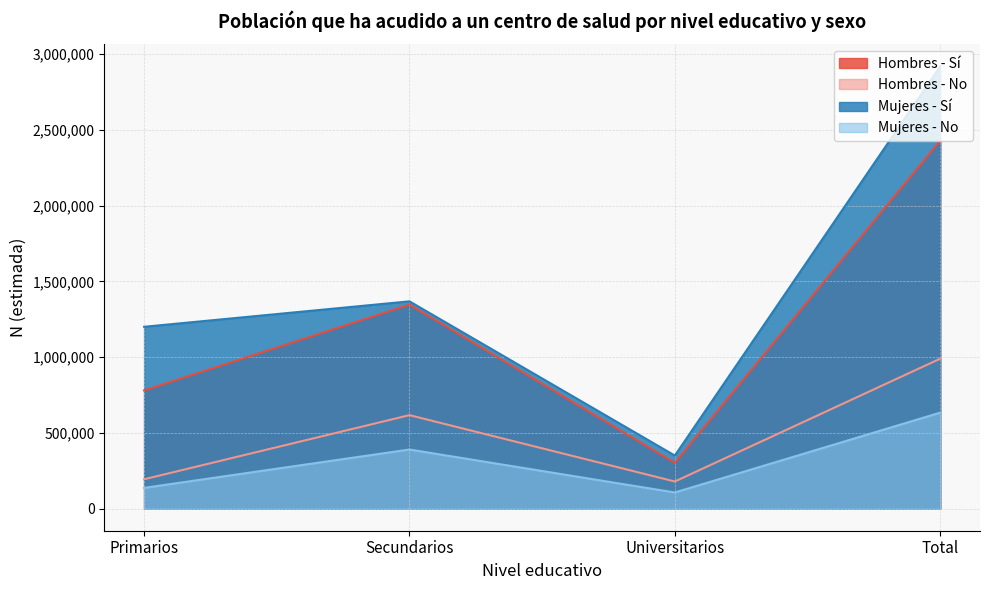

Count the number of categories in the chart.

4